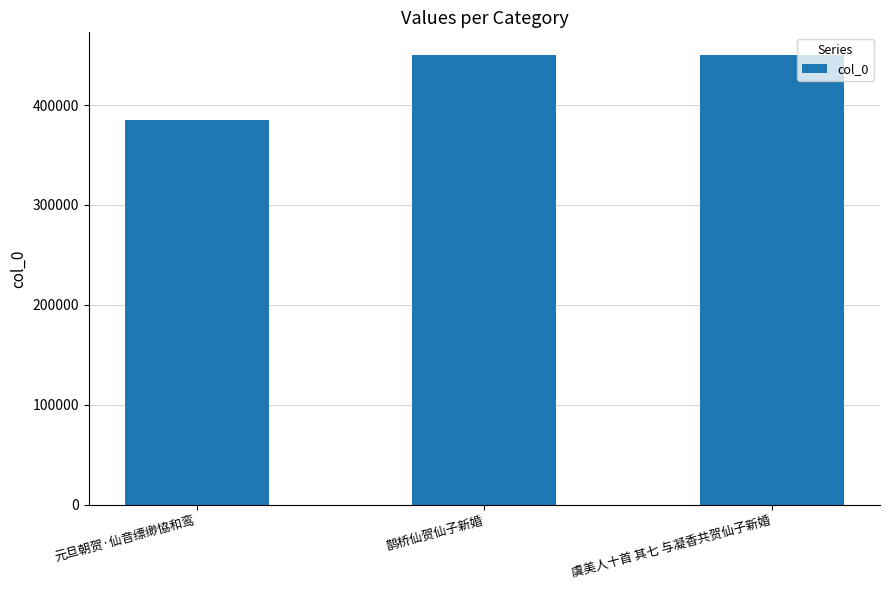

The chart shows a value of 450354 at 虞美人十首 其七 与凝香共贺仙子新婚. True or false?

True